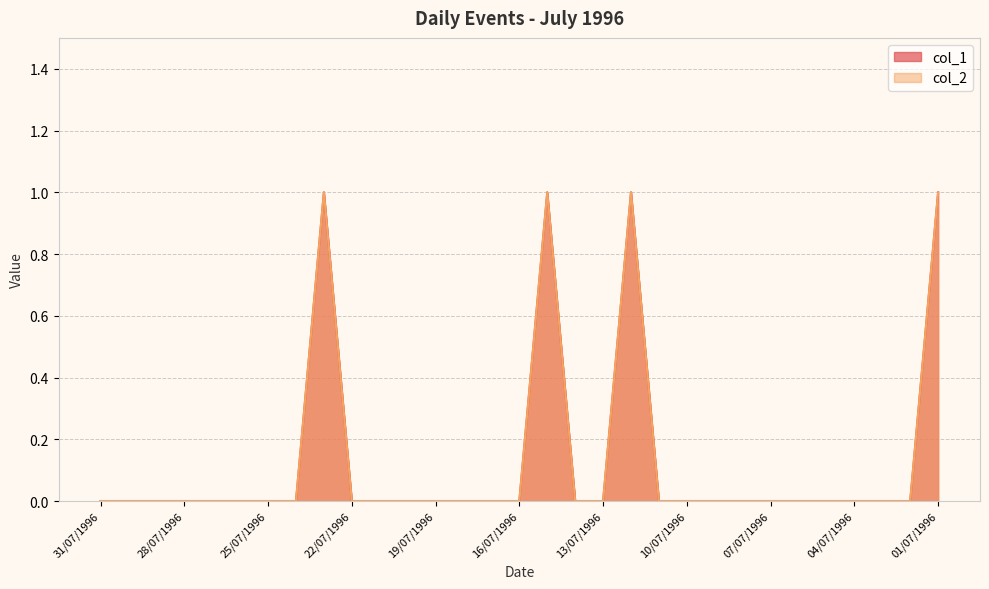

How many col_1 values are between 0 and 1?

31